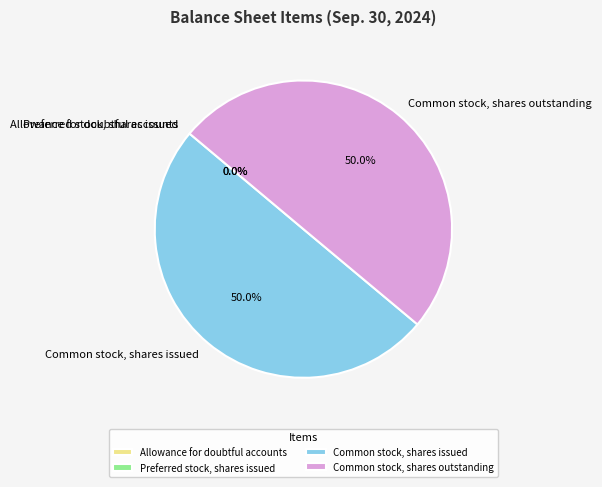

Count the number of slices in the pie.

4